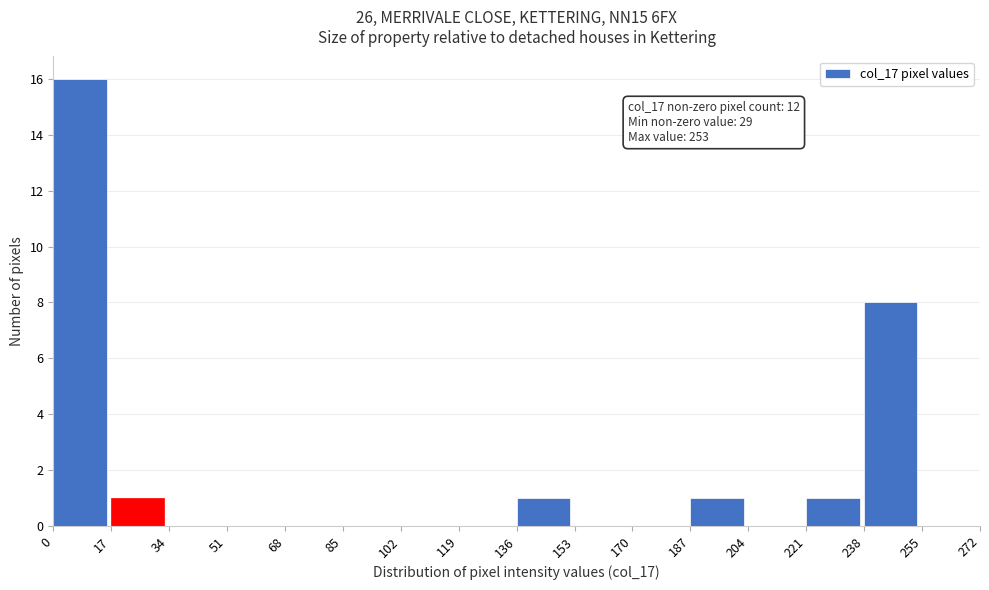

Over which range of the x-axis is the bar tallest?

0 to 17